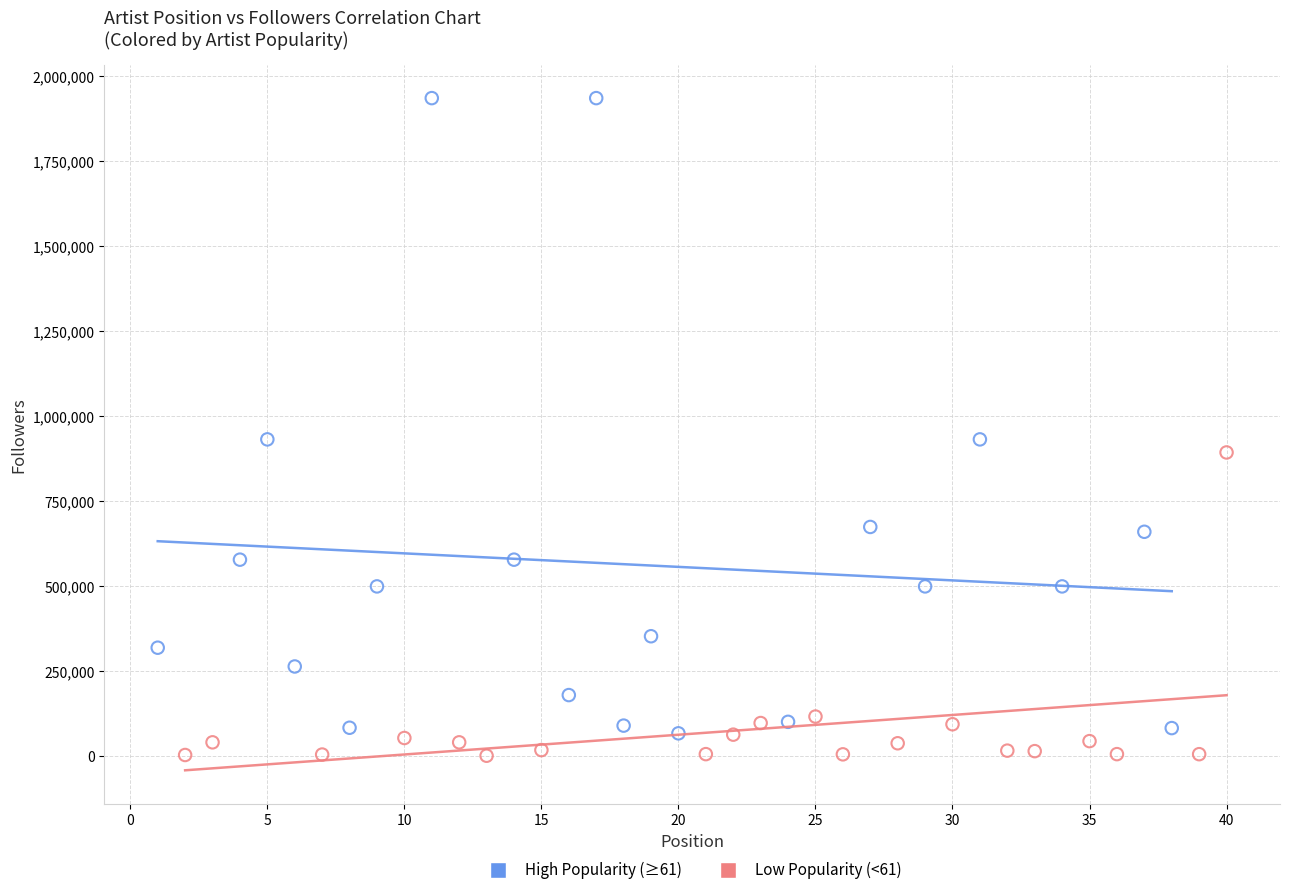

What are all the series names shown in the legend?

High Popularity (≥61), Low Popularity (<61)